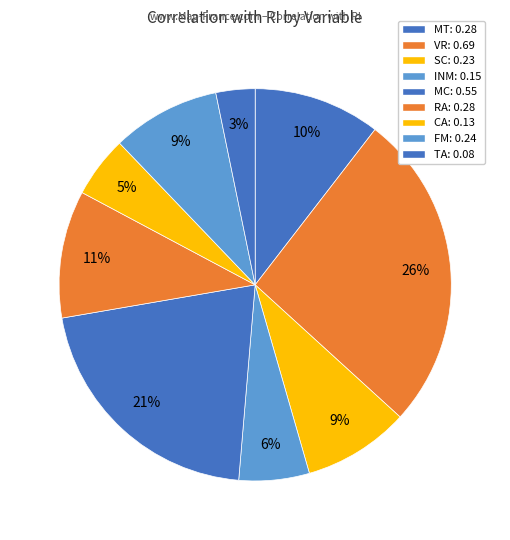

Is it true that FM is 1% of the pie?

False